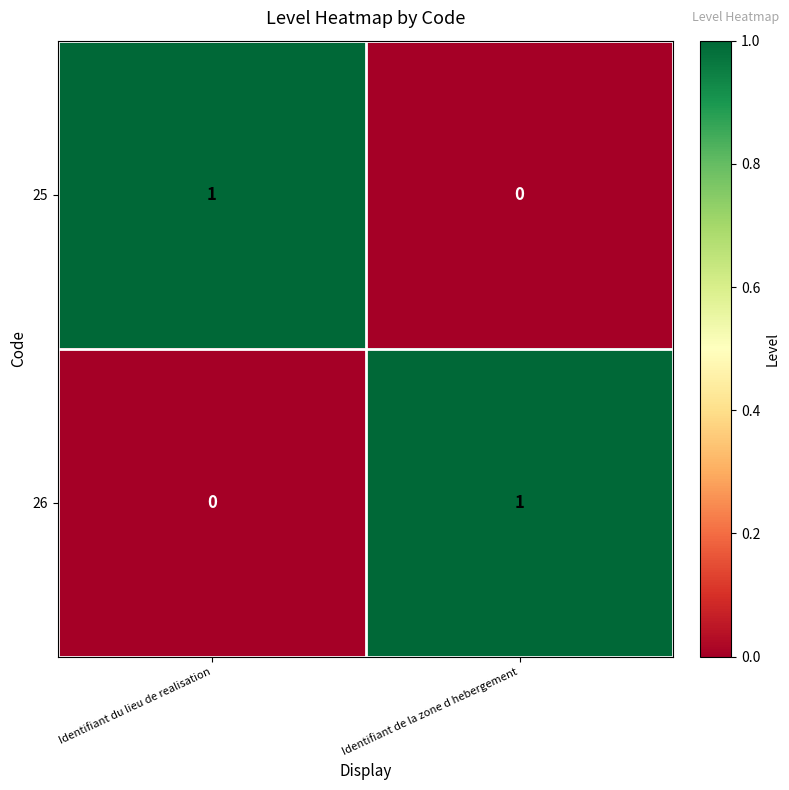

The value of 25 at Identifiant du lieu de realisation is 1. True or false?

True